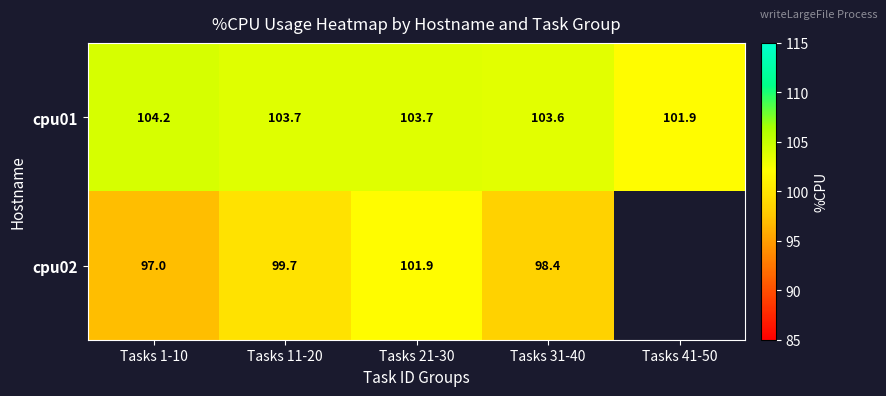

At which category is the sum across all series the highest?

Tasks 21-30